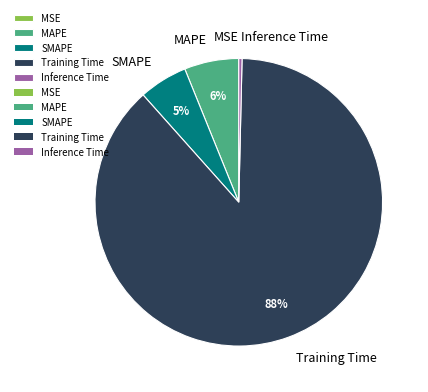

The SMAPE slice represents 1% of the pie. True or false?

False